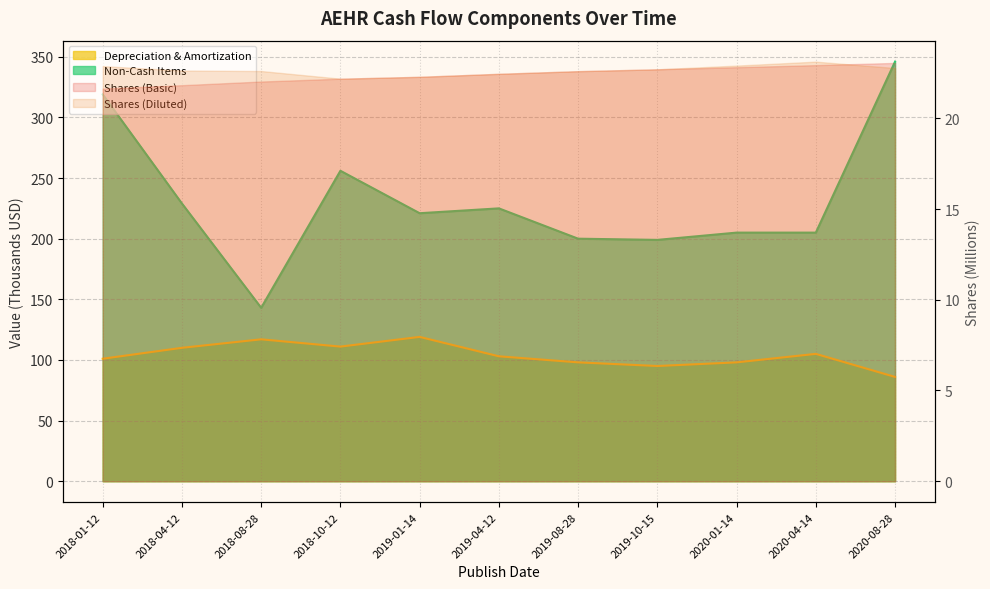

In Depreciation & Amortization, how many points are lower than both neighbors (excluding endpoints)?

2